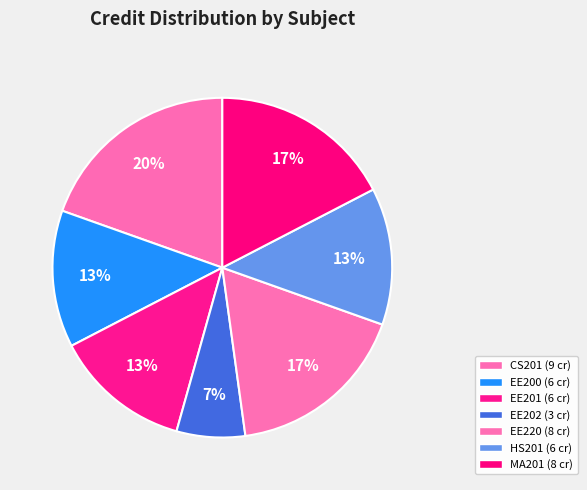

What percentage do EE202 and EE220 together represent?

23.9%